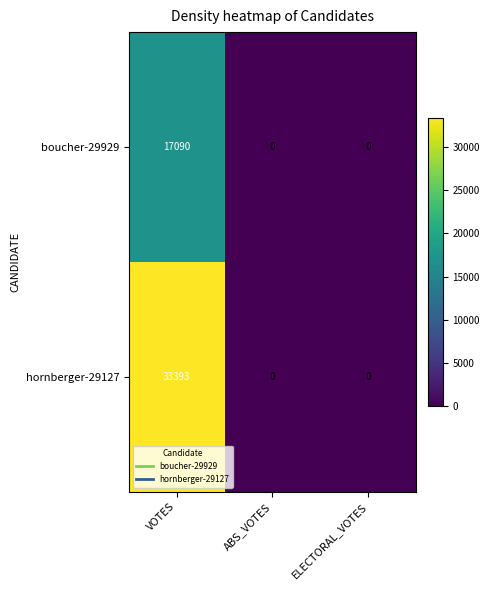

Read the boucher-29929 value at VOTES, to the nearest 100.

17100